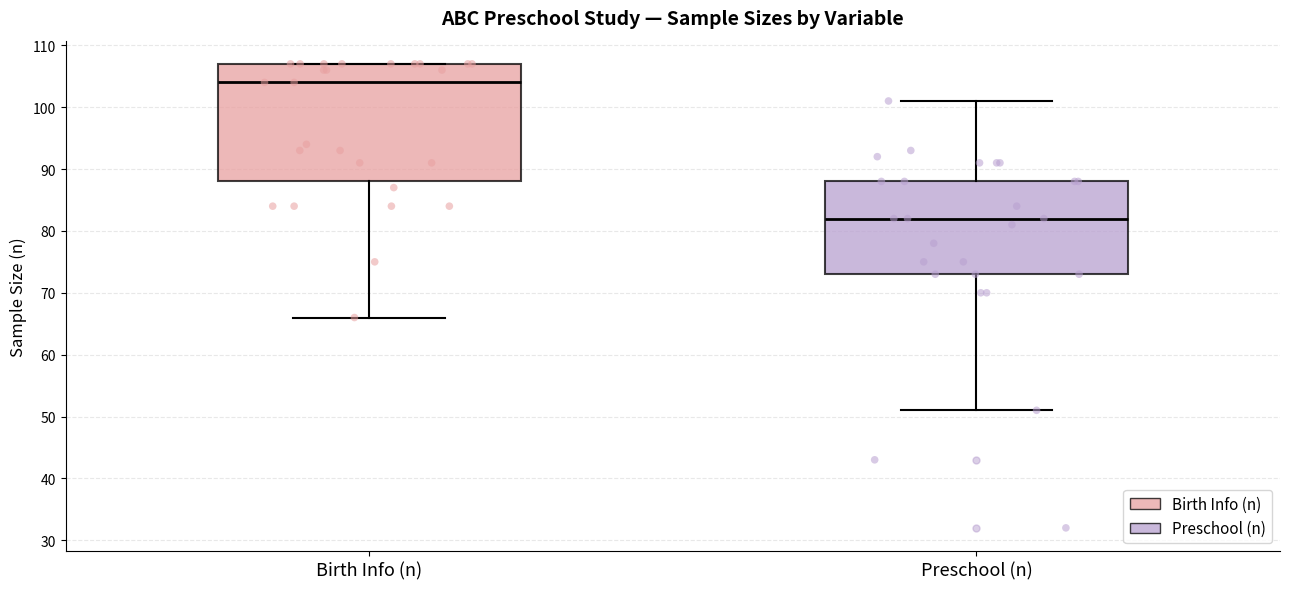

Which box has the lowest median line?

Preschool (n)